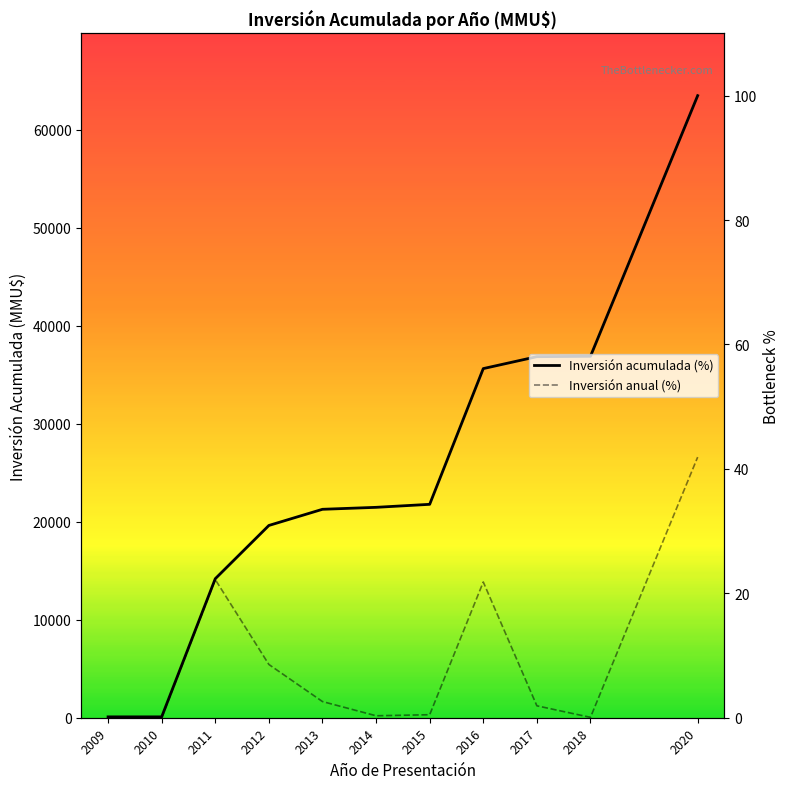

True or false: Inversión acumulada (%) and Inversión anual (%) cross at least once.

False